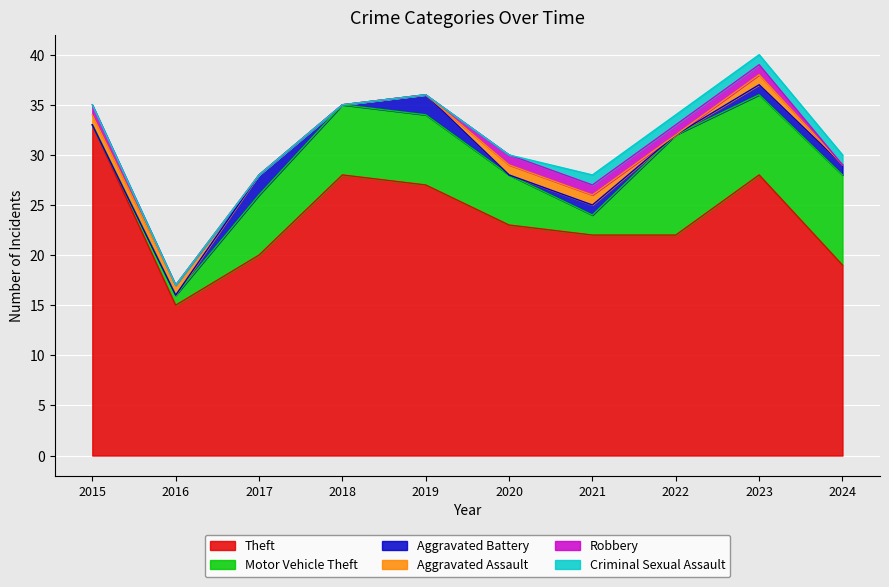

How many intersections are there between Aggravated Battery and Aggravated Assault?

2